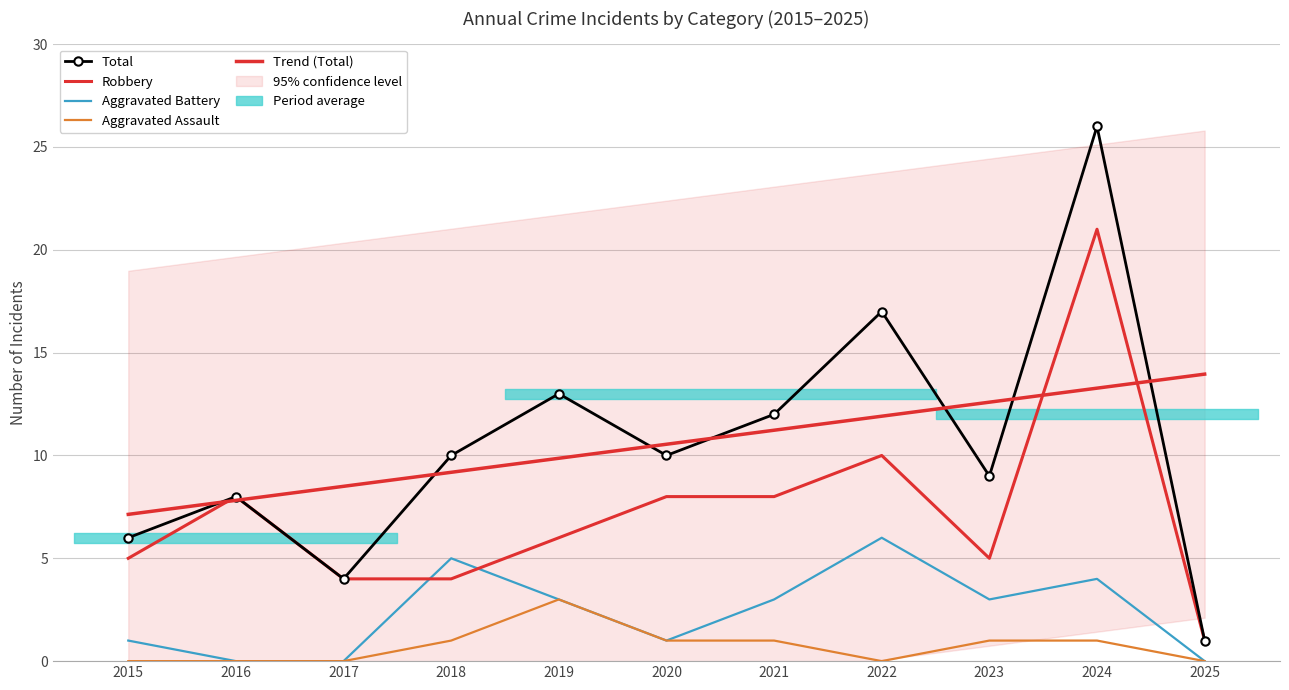

How many lines are shown in the chart?

4